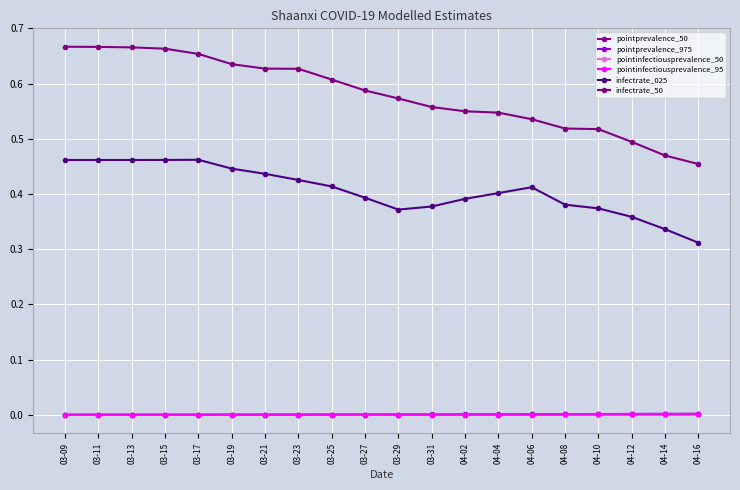

What is the greatest value displayed?

0.7